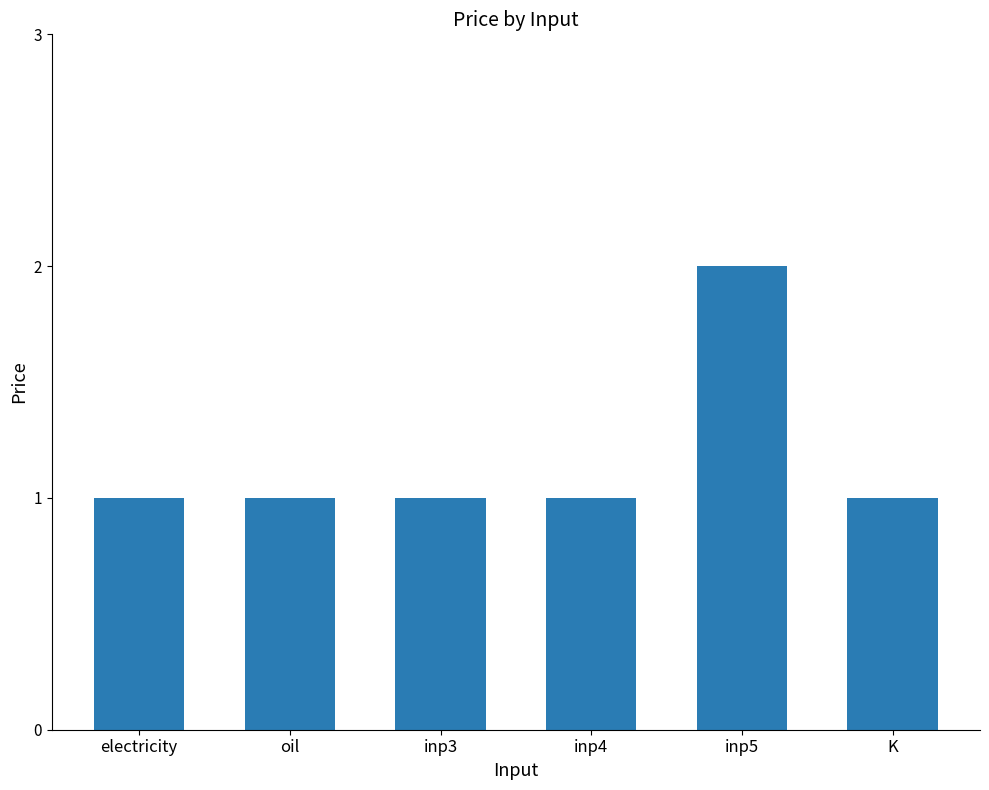

What is the label of the 6th bar from the right?

electricity